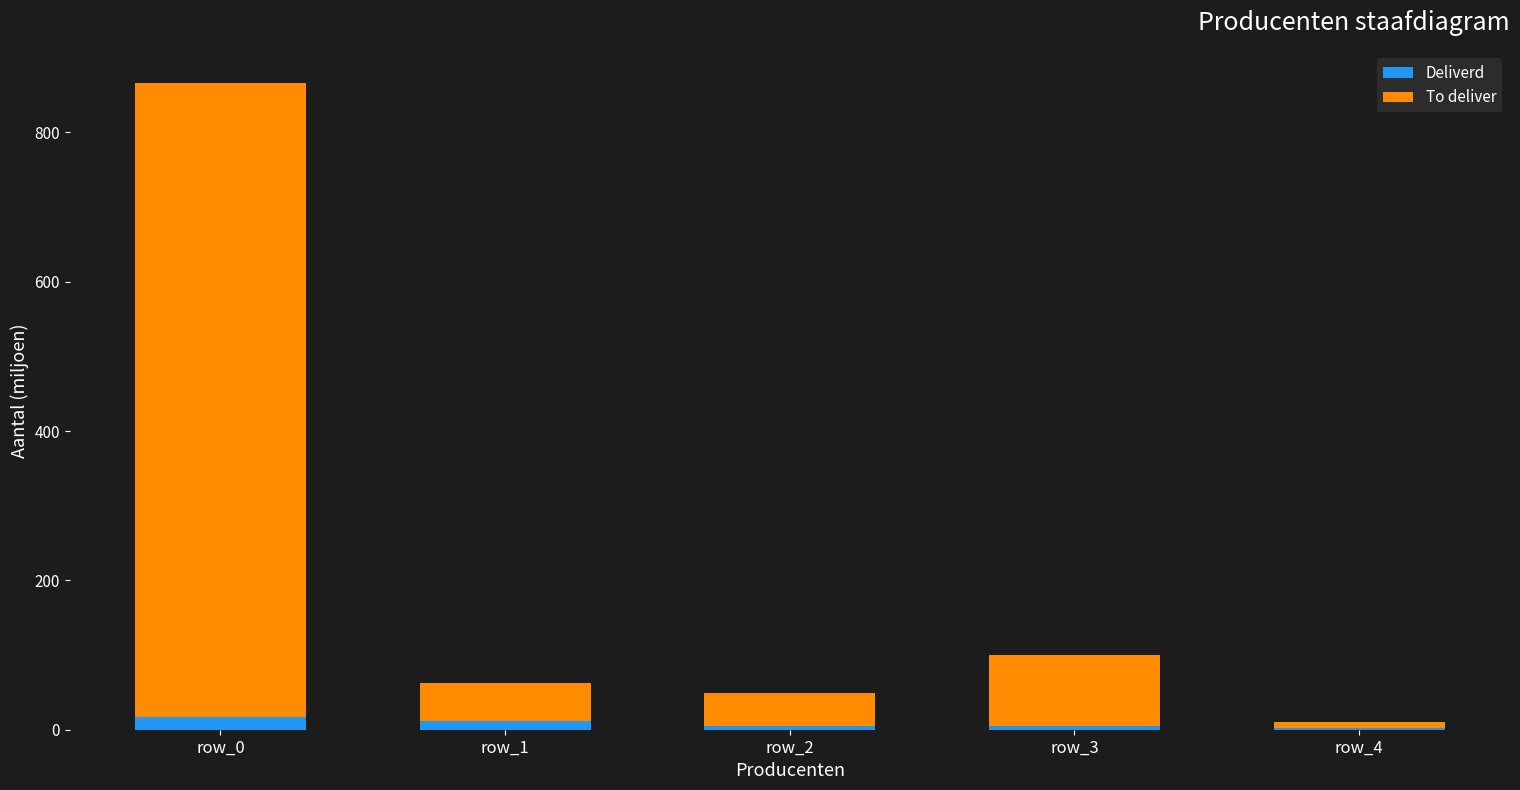

At which category is the sum across all series the highest?

row_0